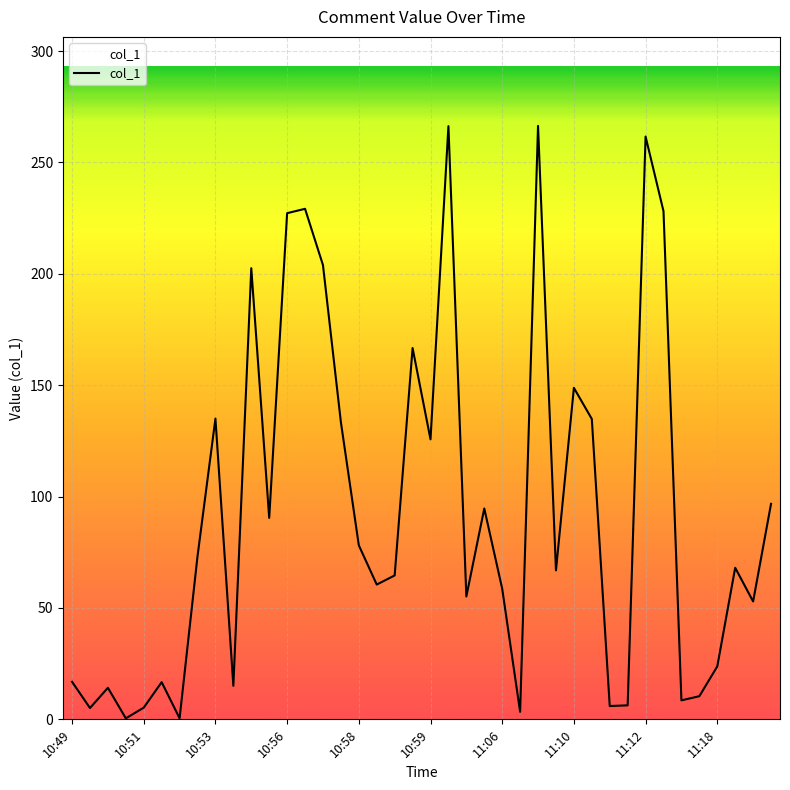

What is the difference between the maximum and minimum values?

266.0